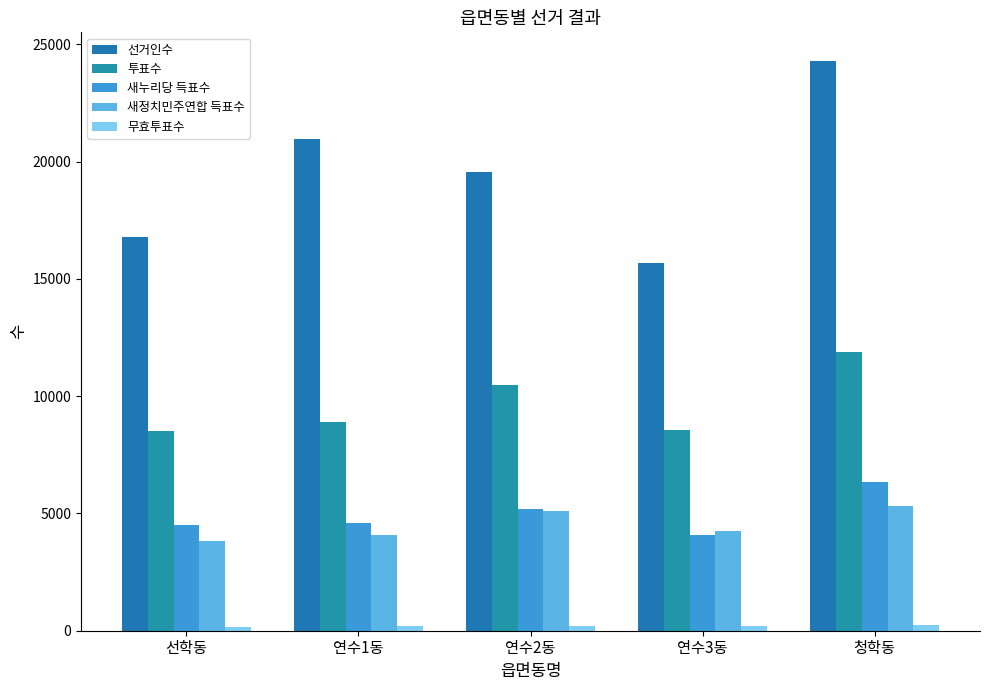

Is the value of 무효투표수 at 선학동 greater than the value of 새정치민주연합 득표수 at 연수3동?

No